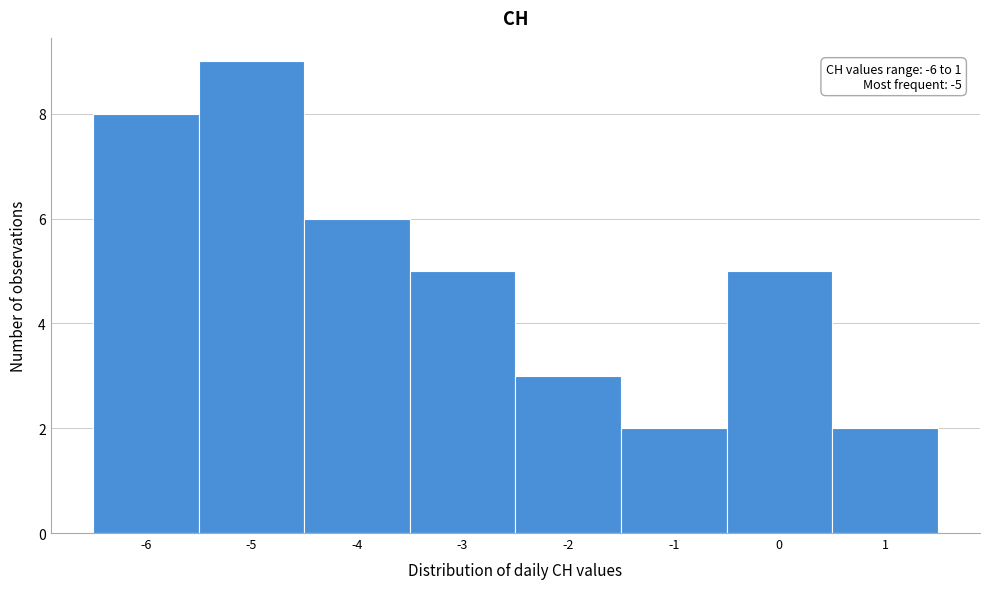

Over which range of the x-axis is the bar tallest?

-5.5 to -4.5